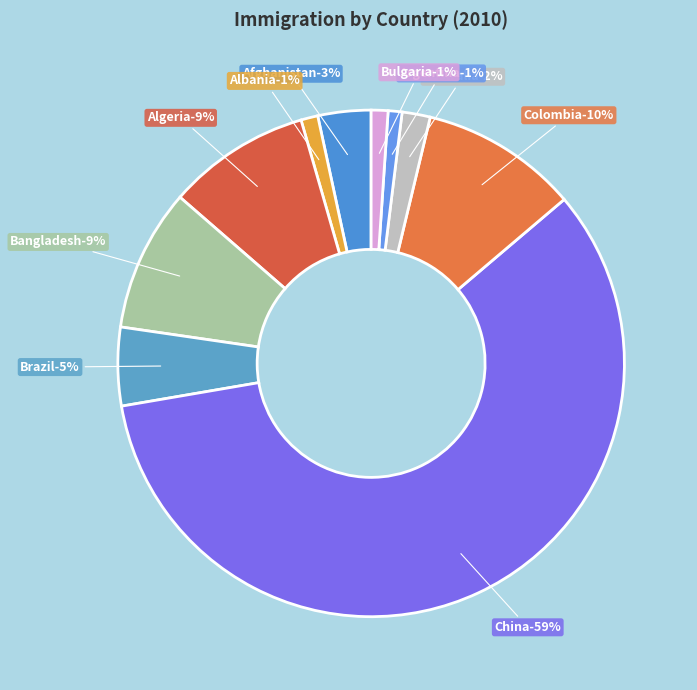

What is the ratio of the value at Philippines to the value at India?

0.6